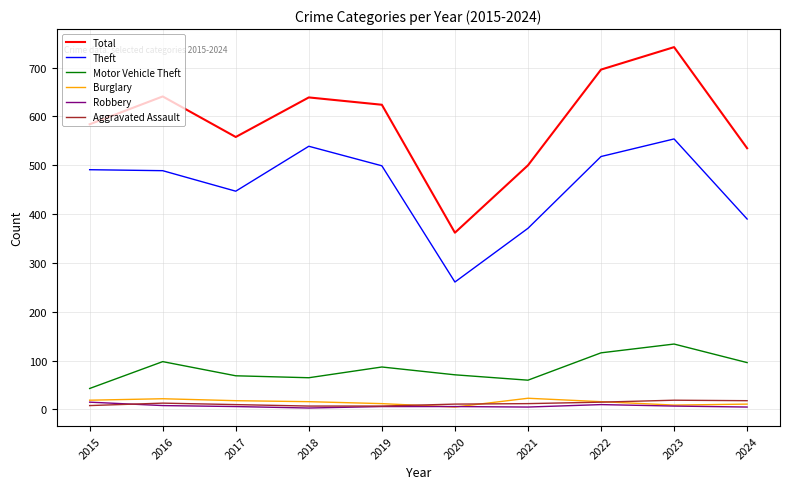

Where does the Robbery series first go above 6?

2015